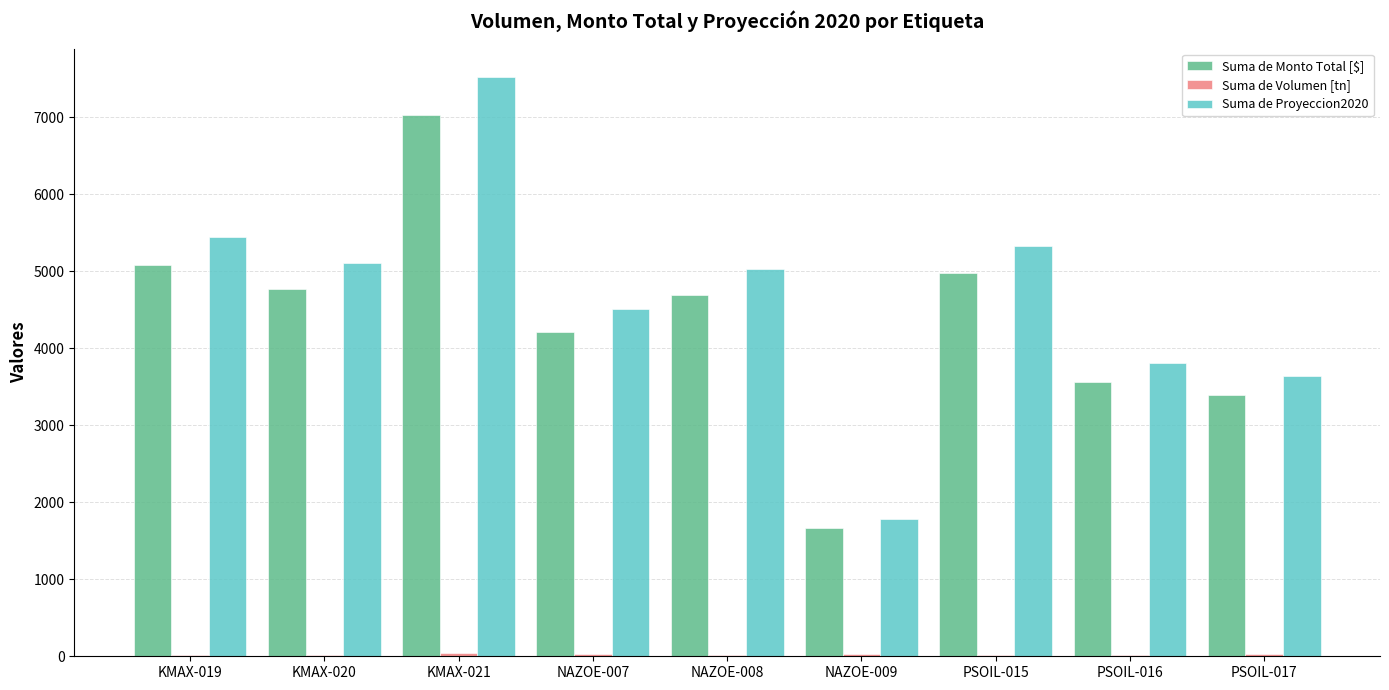

At which category does the chart reach its peak across all series?

KMAX-021